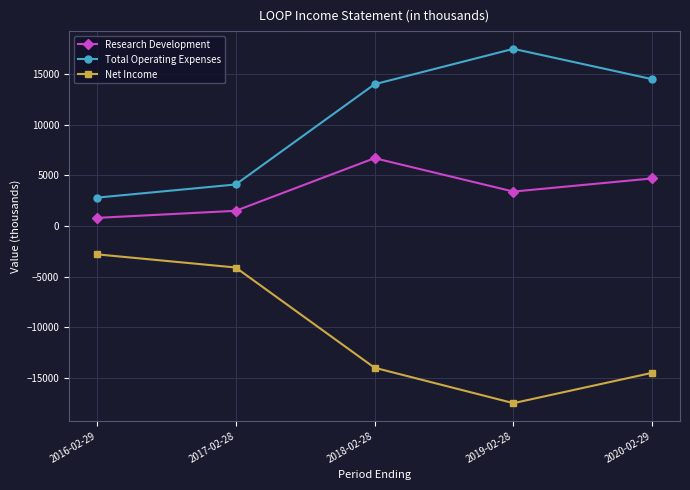

What is the total value across all series at 2019-02-28?

3400